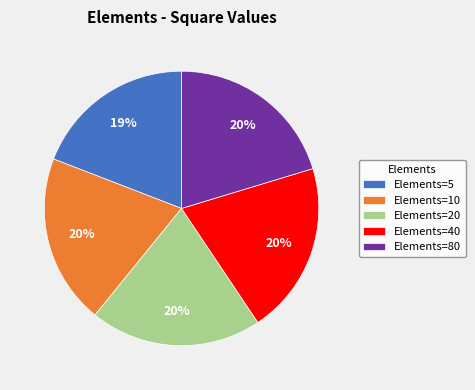

How many slices are in this pie chart?

5